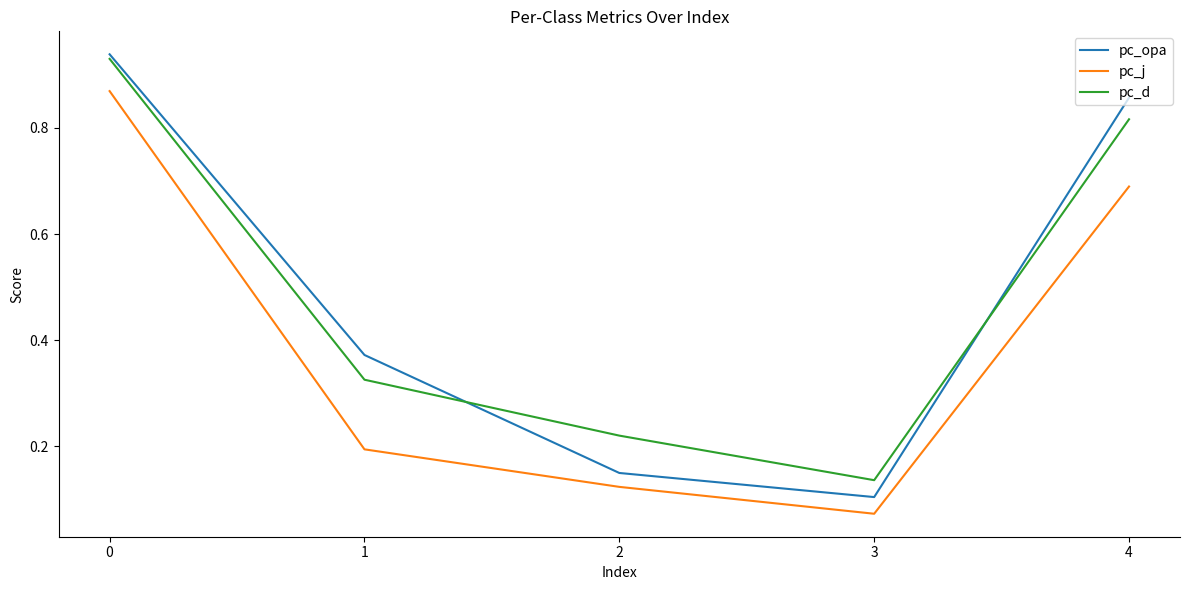

The value of pc_j at 1 is 0.2. True or false?

True